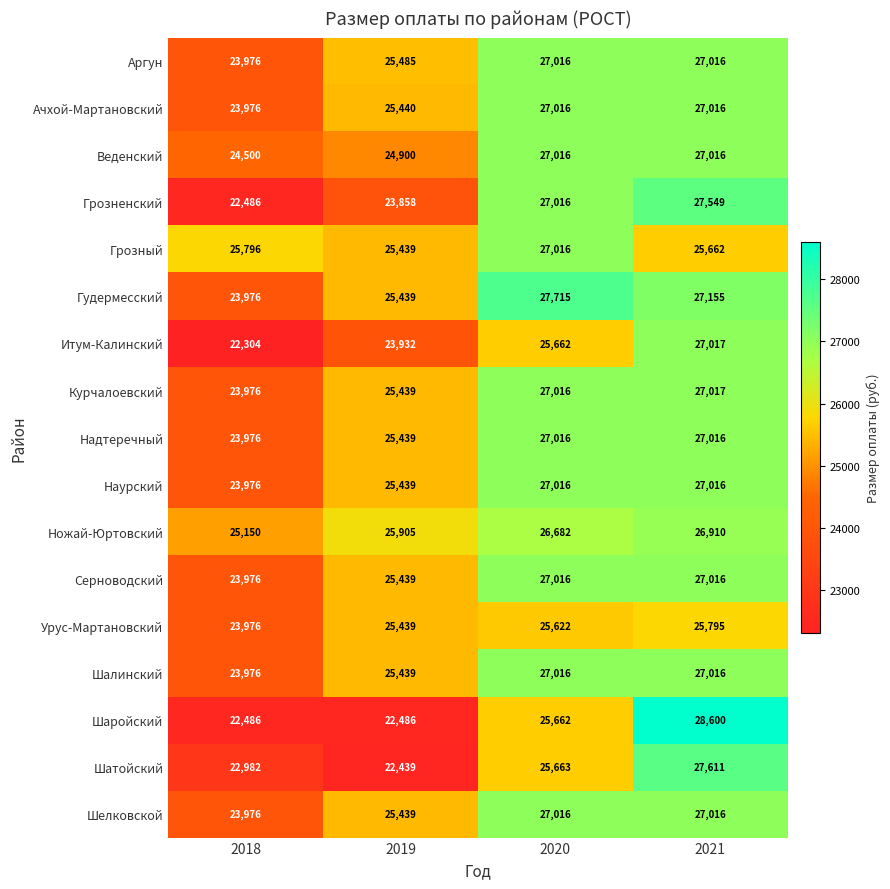

At which label is Гудермесский closest to 25845?

2019